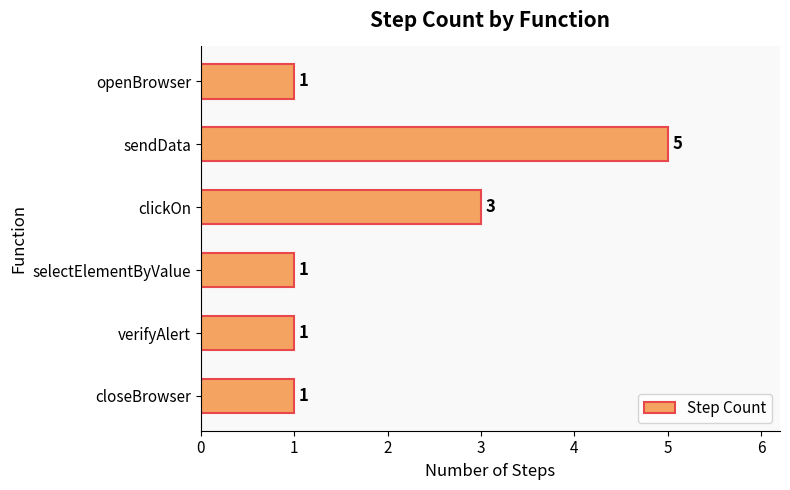

True or false: the data shows 0 at openBrowser.

False